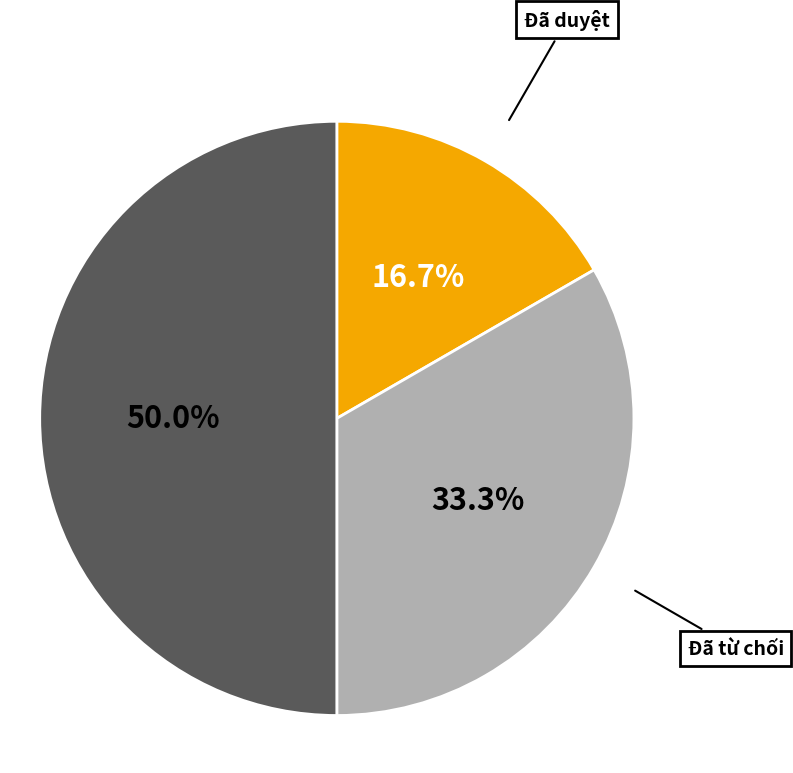

Is there any slice that represents more than half of the pie?

No